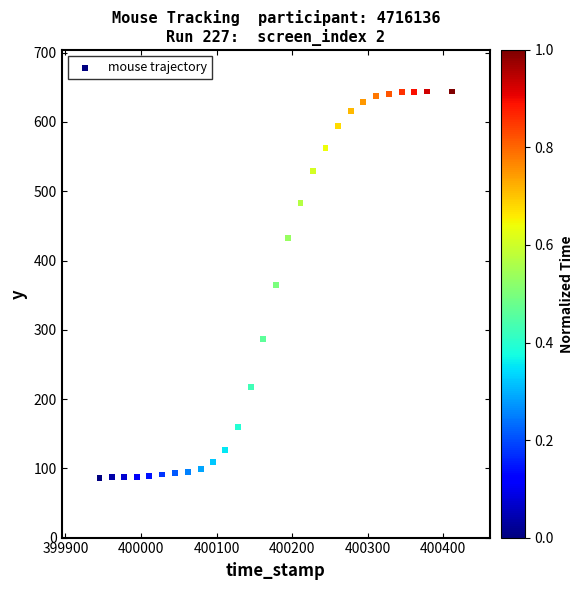

What is the range of X values (max minus min)?

467